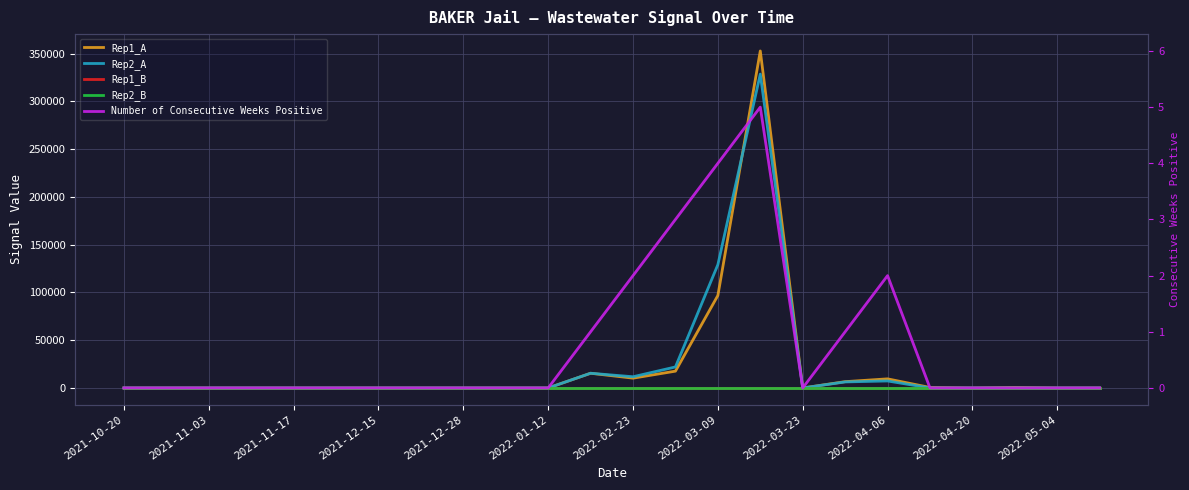

Is it true that Rep2_A equals 105838.7 at 2021-11-03?

False